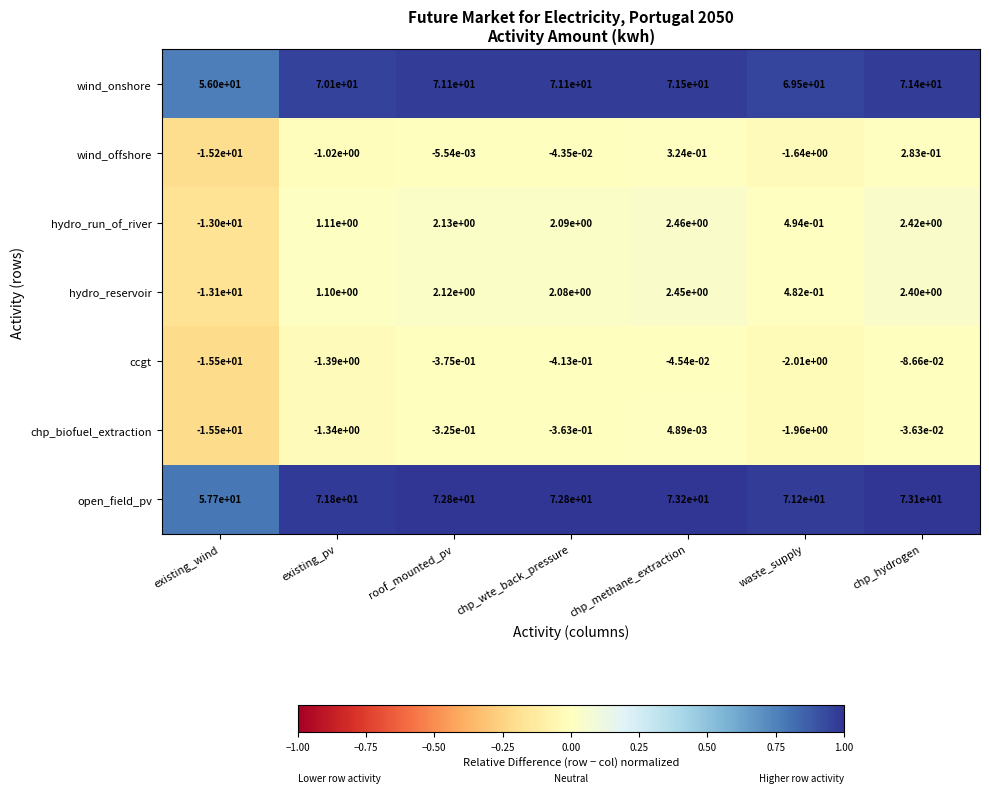

What is the total value across all series at waste_supply?

136.1